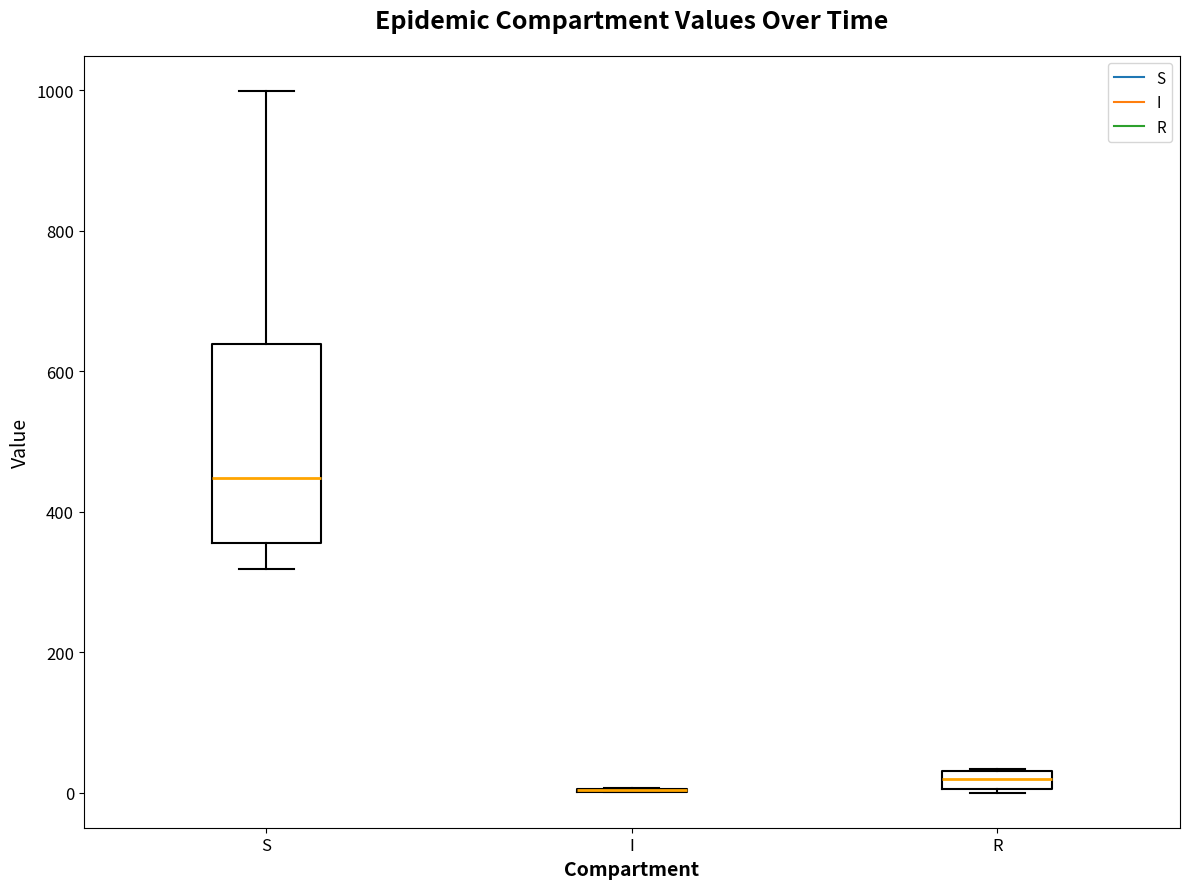

Comparing the boxes themselves (not the whiskers), which one is the tallest?

S